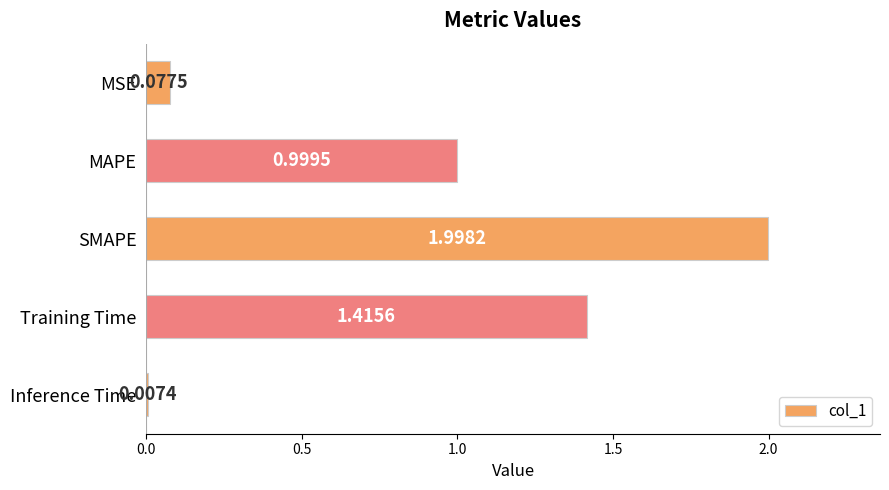

What is the label of the 1st bar from the bottom?

Inference Time